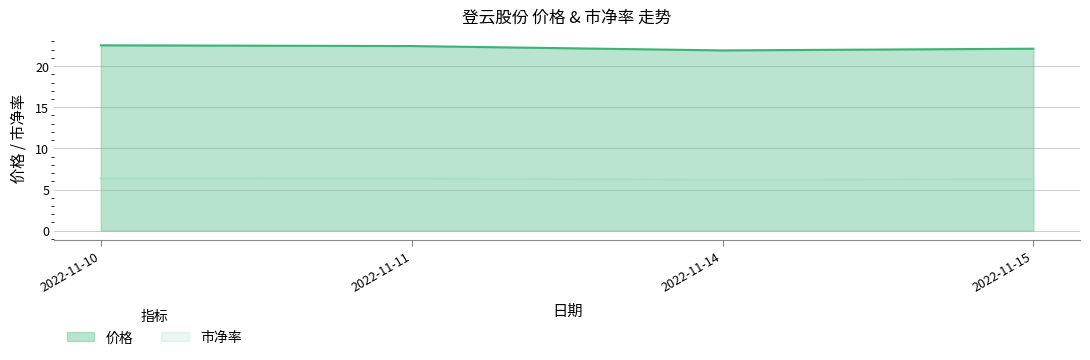

True or false: 价格 has more than 2 points higher than both neighbors.

False